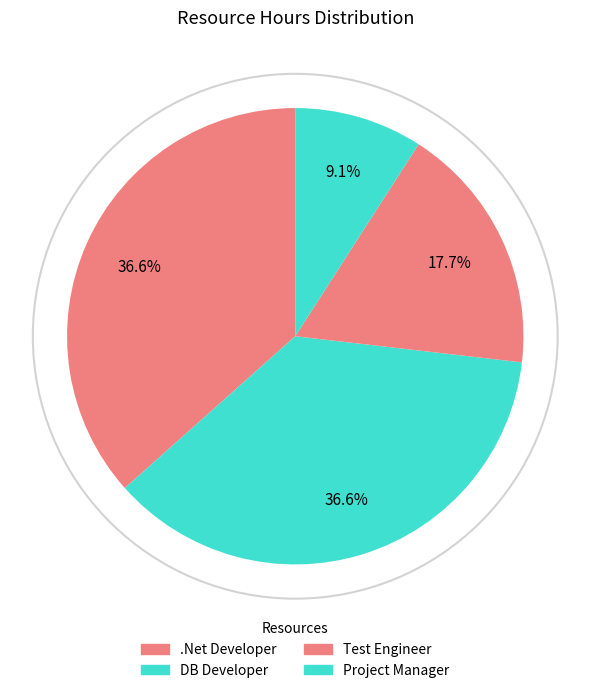

The Project Manager slice represents 1% of the pie. True or false?

False